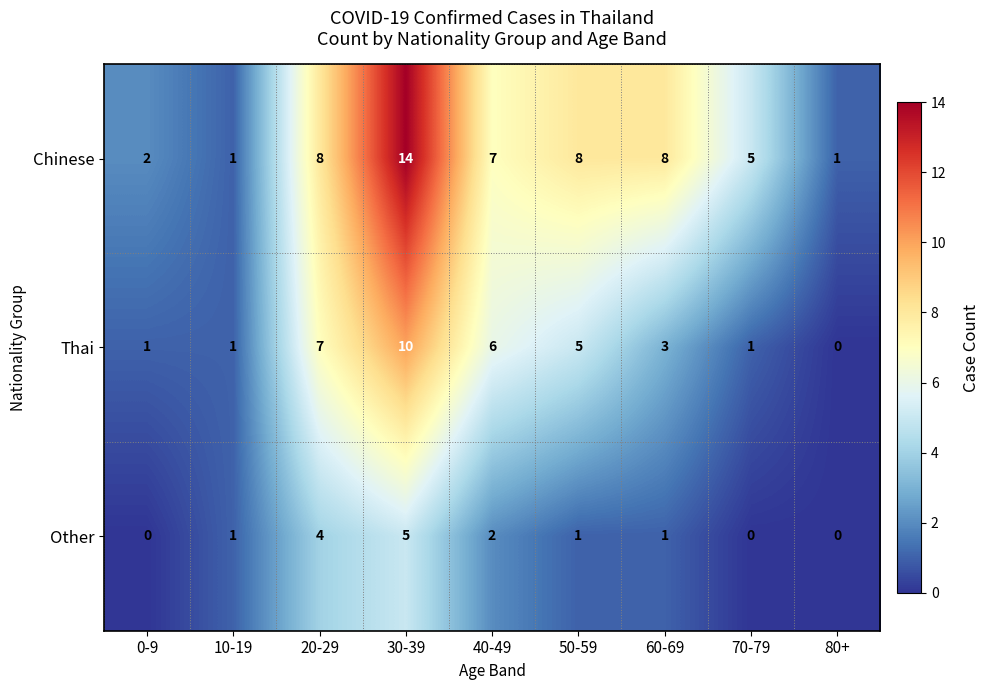

Reading right to left, list all the values displayed in this chart.

Chinese: 80+=1	70-79=5	60-69=8	50-59=8	40-49=7	30-39=14	20-29=8	10-19=1	0-9=2
Thai: 80+=0	70-79=1	60-69=3	50-59=5	40-49=6	30-39=10	20-29=7	10-19=1	0-9=1
Other: 80+=0	70-79=0	60-69=1	50-59=1	40-49=2	30-39=5	20-29=4	10-19=1	0-9=0